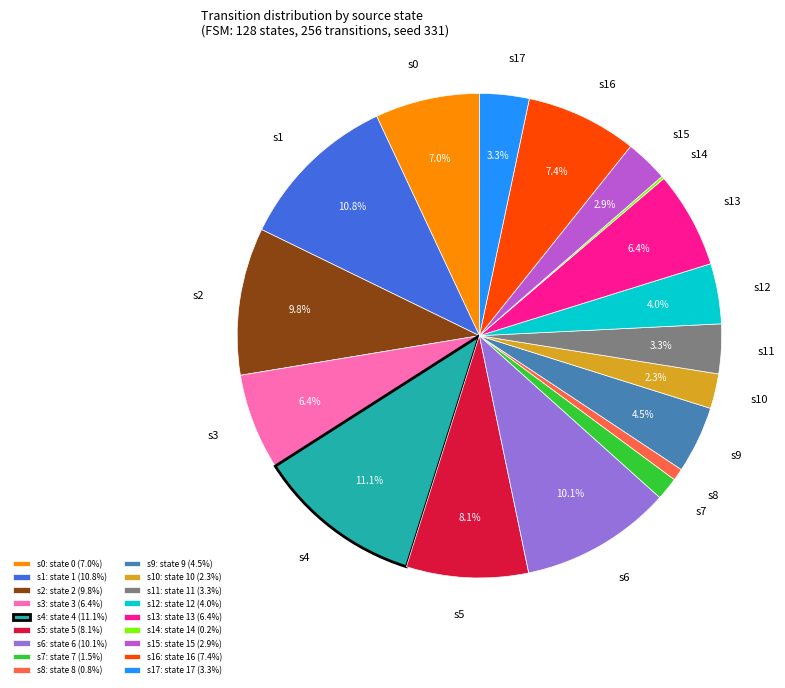

Which has a higher value, s17: state 17 (3.3%) or s9: state 9 (4.5%)?

s9: state 9 (4.5%)